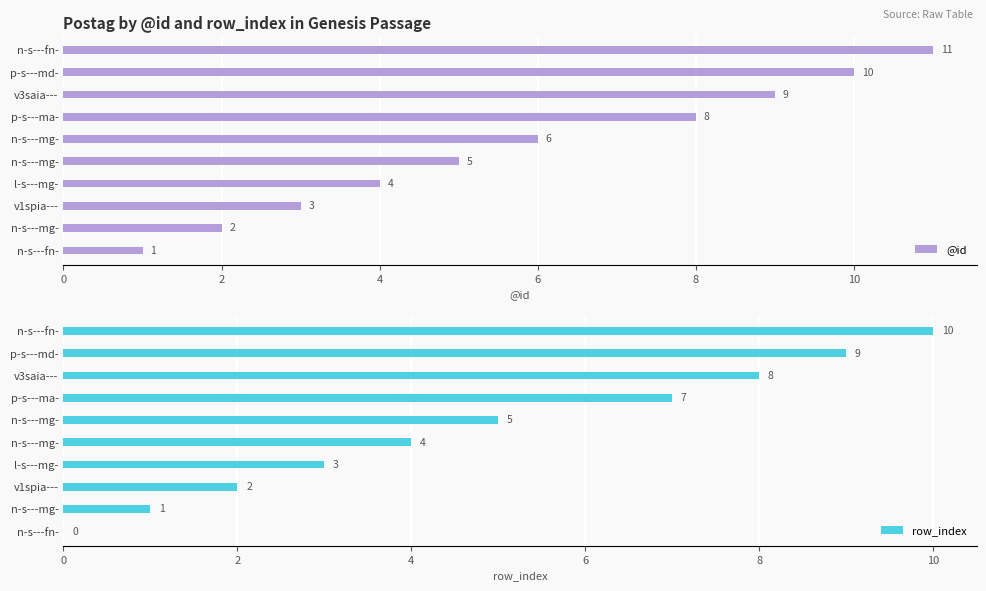

Is the value of @id at l-s---mg- greater than the value of row_index at n-s---mg-?

Yes